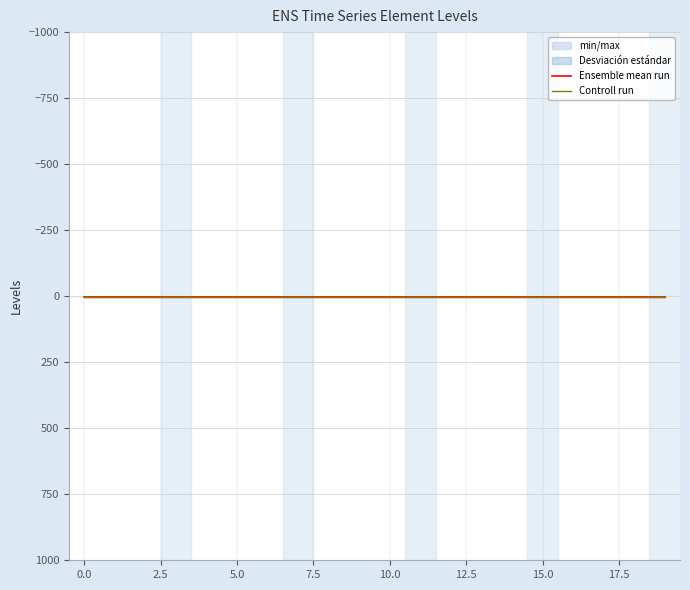

Which series has the largest total across all categories?

Ensemble mean run